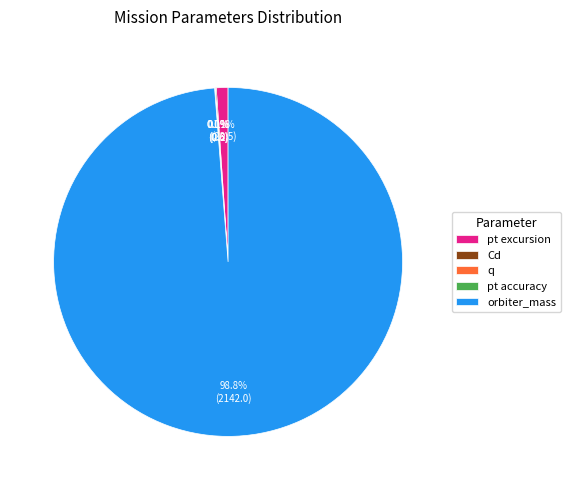

What percentage is NOT represented by pt excursion?

98.9%